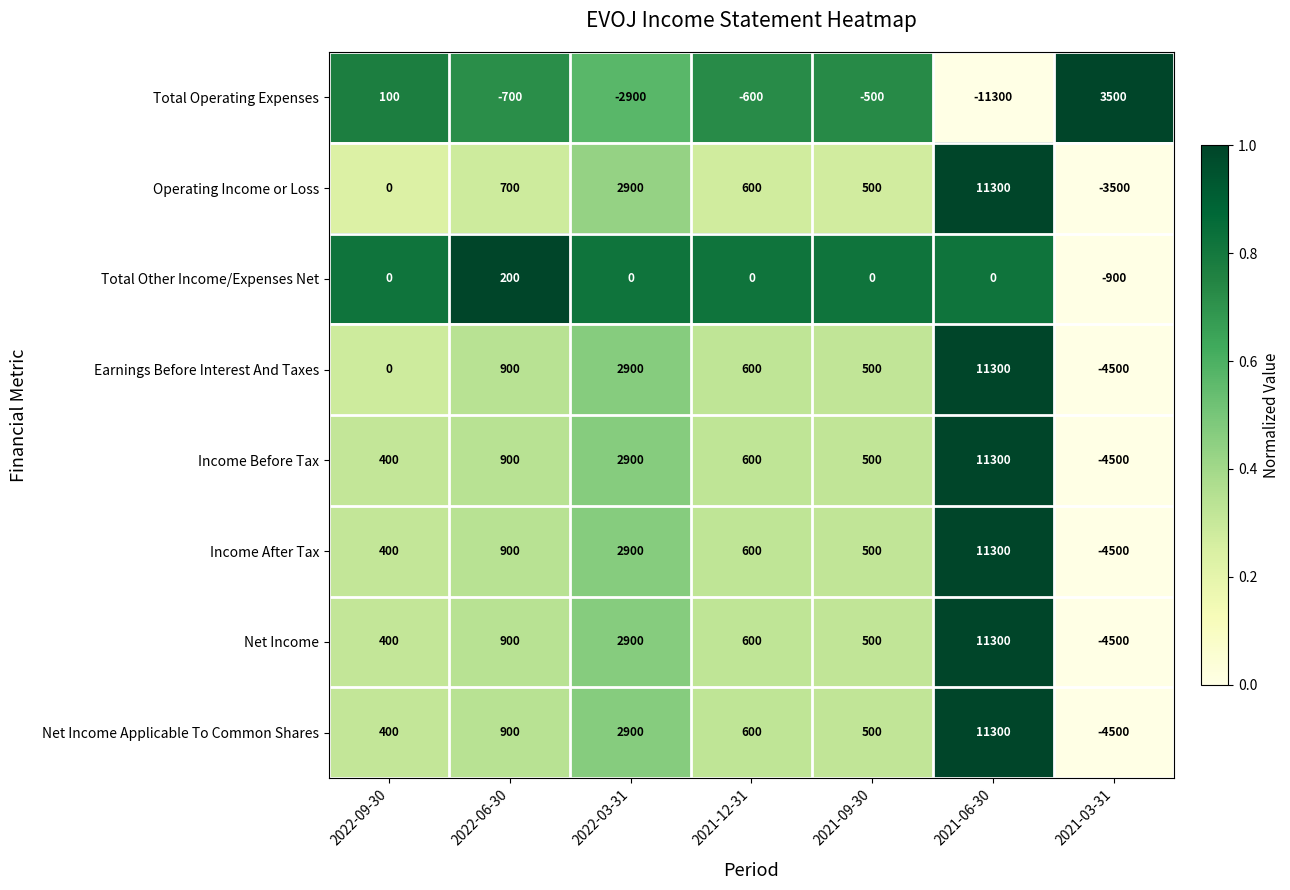

At which category is the sum across all series the highest?

2021-06-30